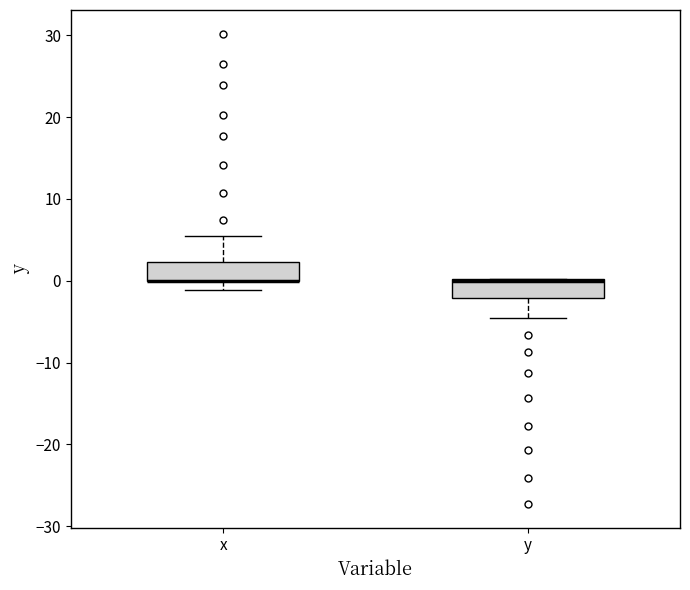

Reading left to right, read every box against the y-axis: the position of its median line, the range the box covers, and the ends of its whiskers. The values are not printed on the chart, so give them approximately, as read against the axis.

x: median 0 (drawn on the box's lower edge), box 0 to 2, whiskers -1 to 5
y: median 0 (just below the box's upper edge), box -2 to 0, whiskers -5 to 0